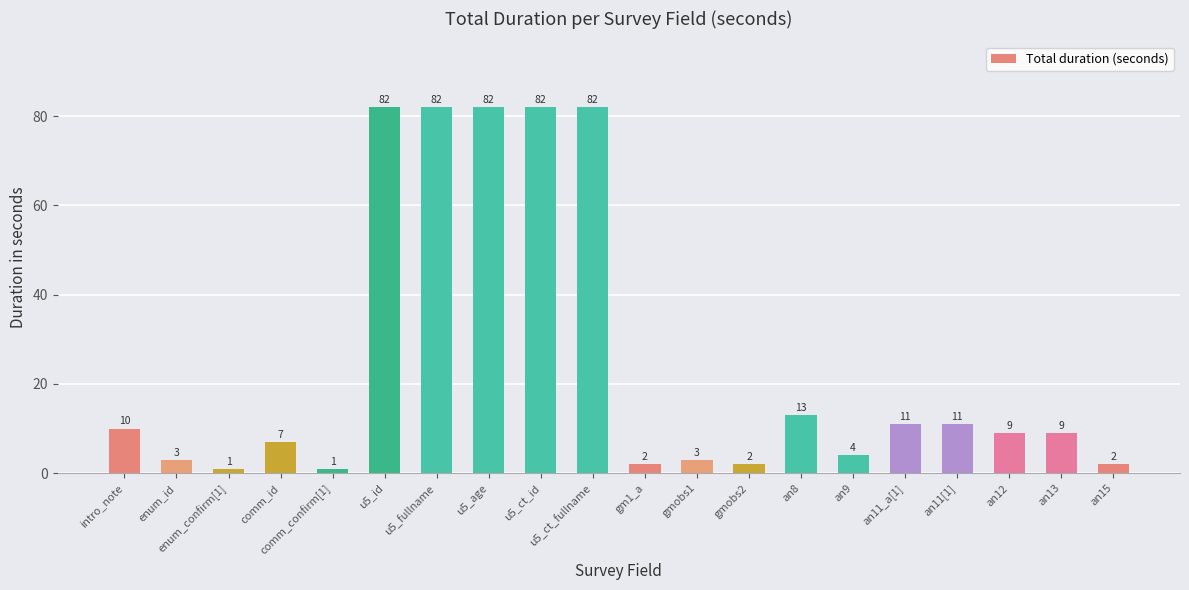

Which has a higher value, intro_note or enum_confirm[1]?

intro_note